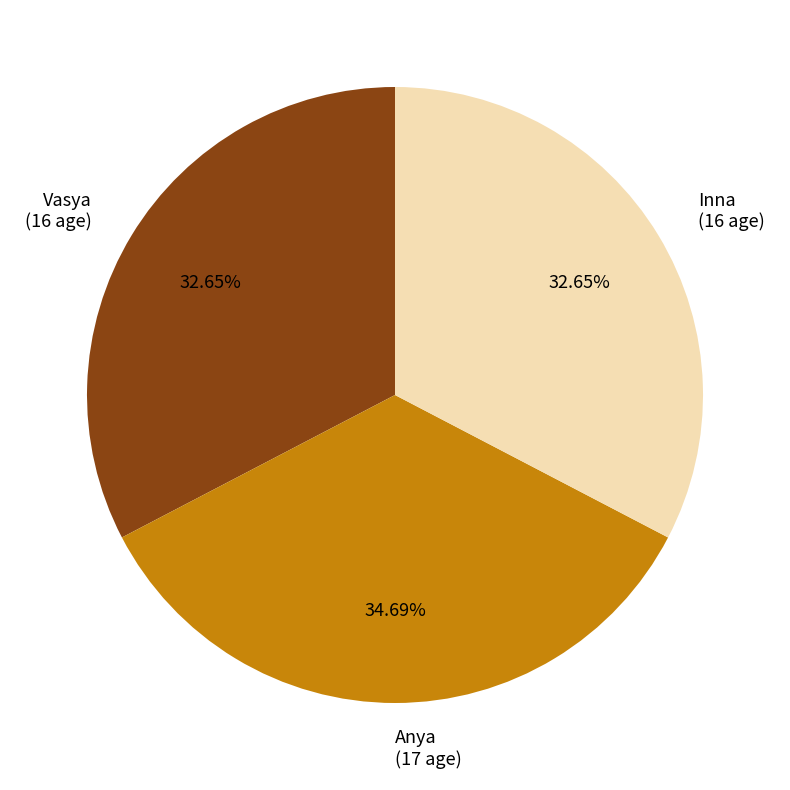

What is the ratio of the value at Vasya to the value at Inna?

1.0